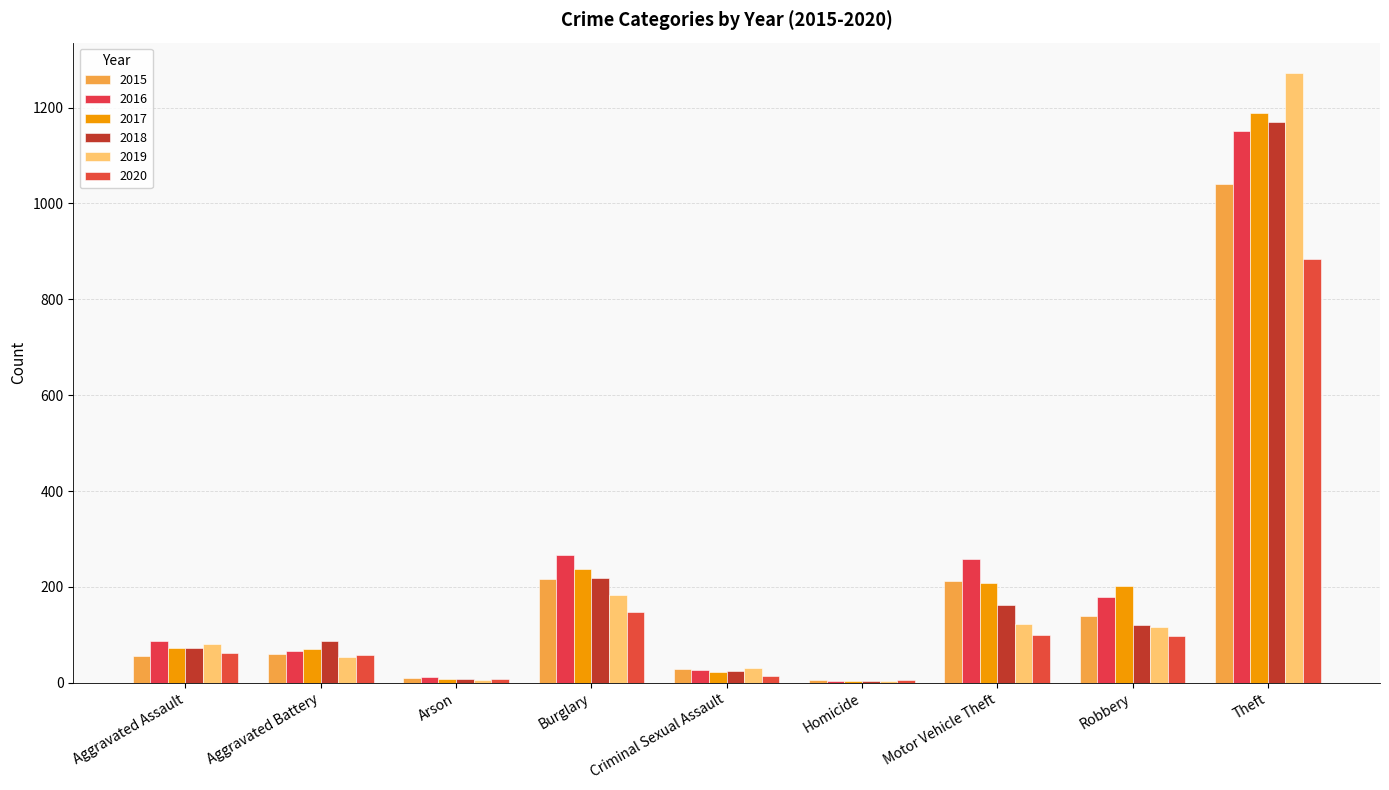

At which label does 2018 reach its peak?

Theft